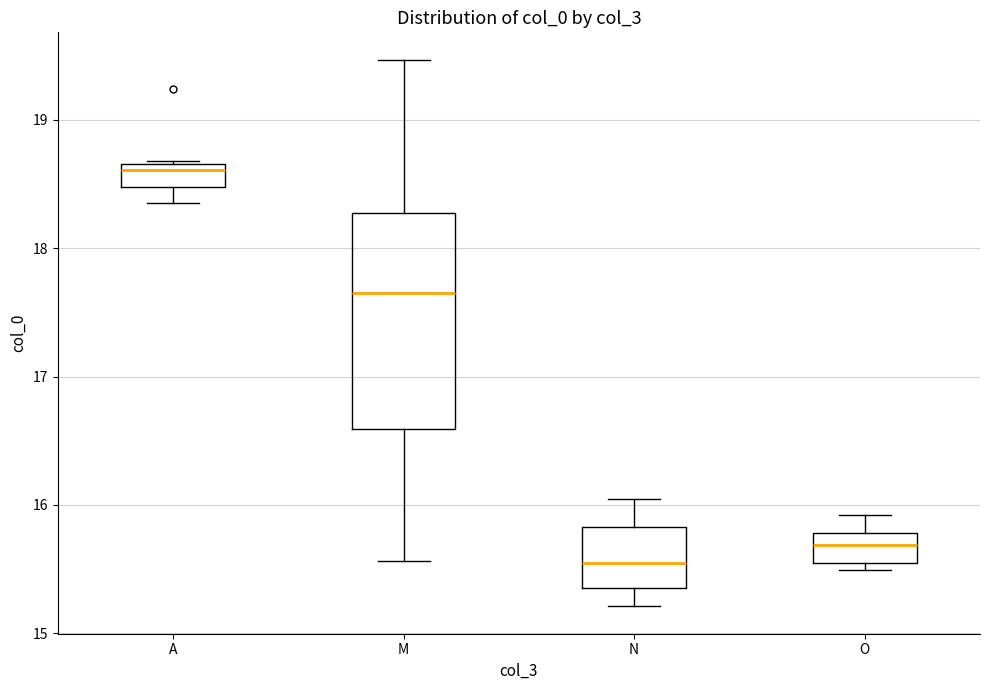

Where is the lower edge of the box for N on the y-axis? The values are not printed on the chart, so give them approximately, as read against the axis.

15.4